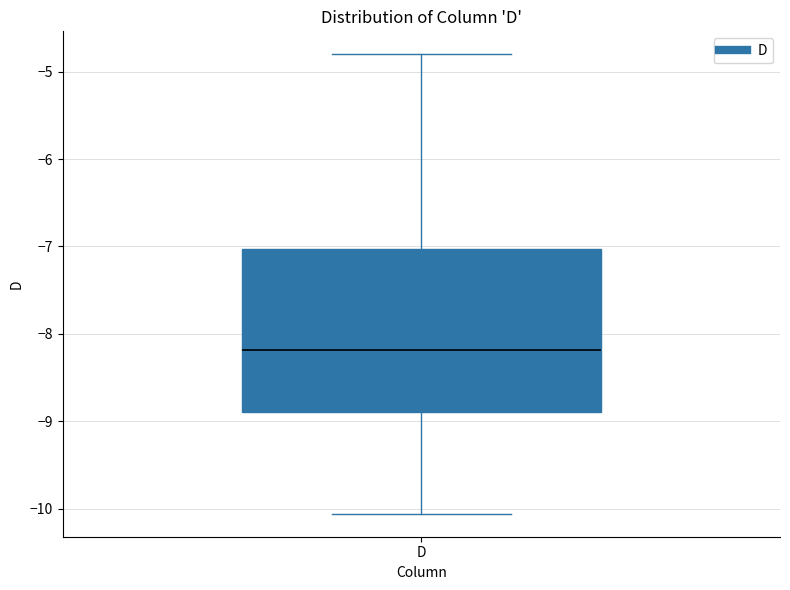

Read this box plot against the y-axis: the position of the median line, the range covered by the box, and the ends of both whiskers. The values are not printed on the chart, so give them approximately, as read against the axis.

median -8.2, box -8.9 to -7.0, whiskers -10.1 to -4.8